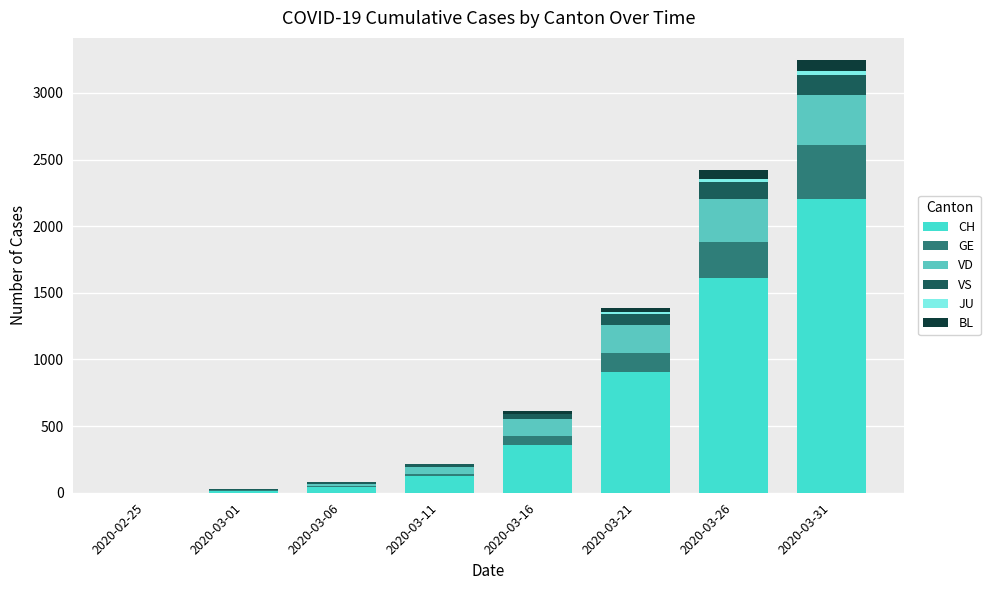

Which series has the largest total across all categories?

CH